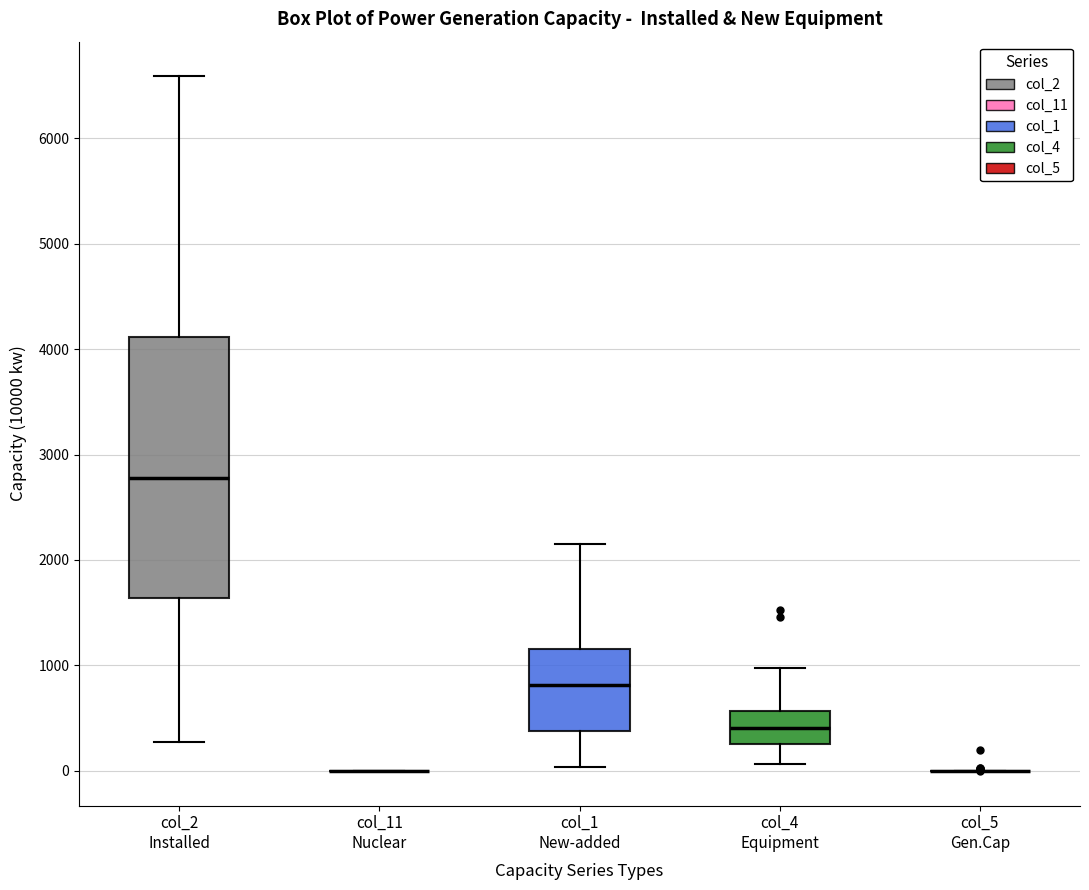

Reading left to right, read every box against the y-axis: the position of its median line, the range the box covers, and the ends of its whiskers. The values are not printed on the chart, so give them approximately, as read against the axis.

col_2 Installed: median 2800, box 1600 to 4100, whiskers 300 to 6600
col_11 Nuclear: box collapsed to a line at 0, whiskers 0 to 0
col_1 New-added: median 800, box 400 to 1200, whiskers 0 to 2100
col_4 Equipment: median 400, box 300 to 600, whiskers 100 to 1000
col_5 Gen.Cap: box collapsed to a line at 0, whiskers 0 to 0